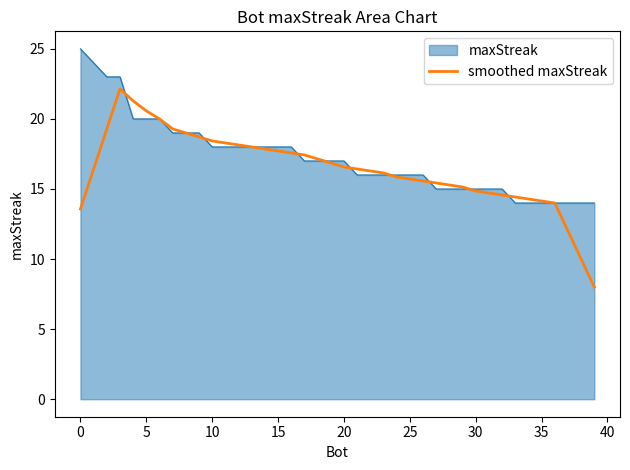

What is the smallest value displayed?

8.0